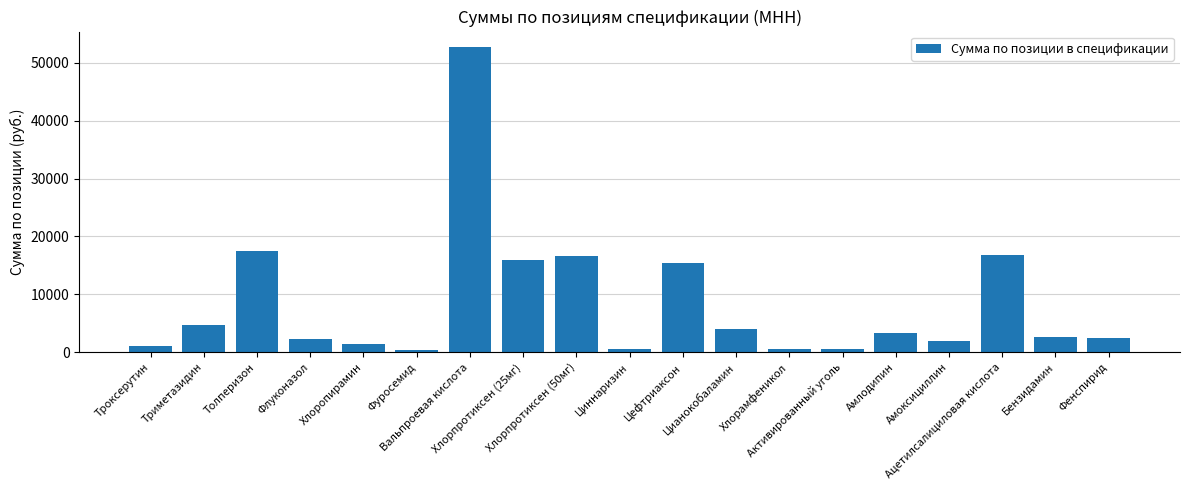

At which label does the data first exceed 2584?

Триметазидин